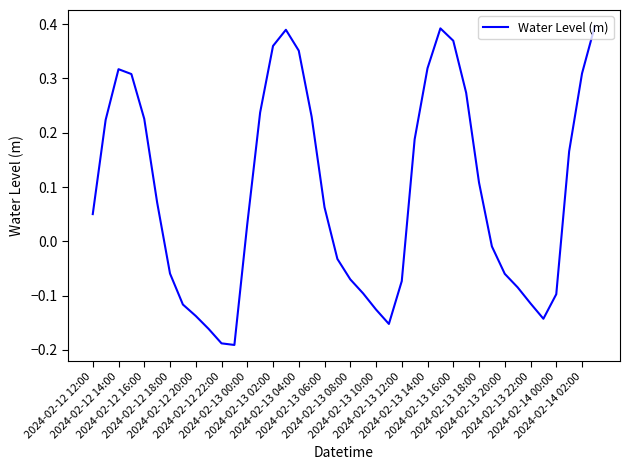

What is the difference between the maximum and minimum values?

0.6